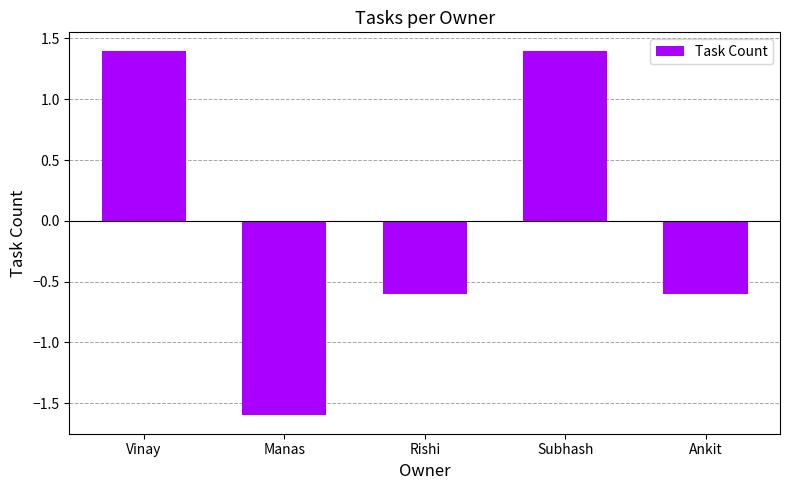

How many bars are there in total?

5